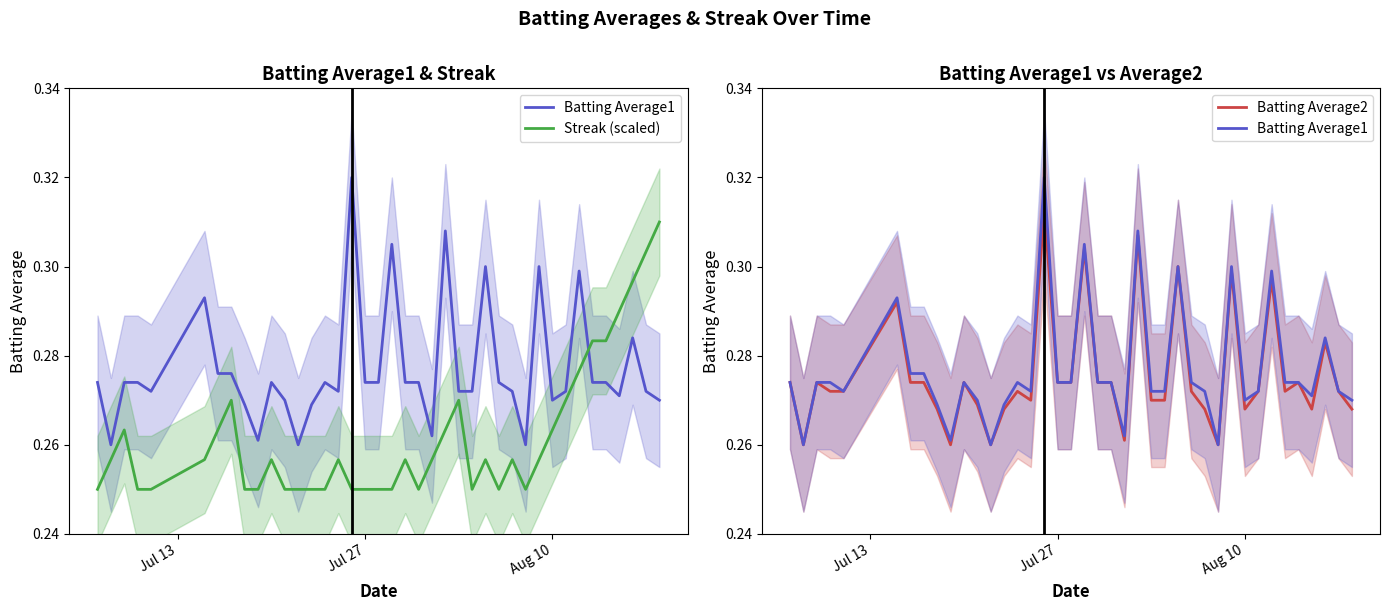

Is the value of Batting Average2 at Jul 13 greater than the value of Streak (scaled) at 22?

Yes